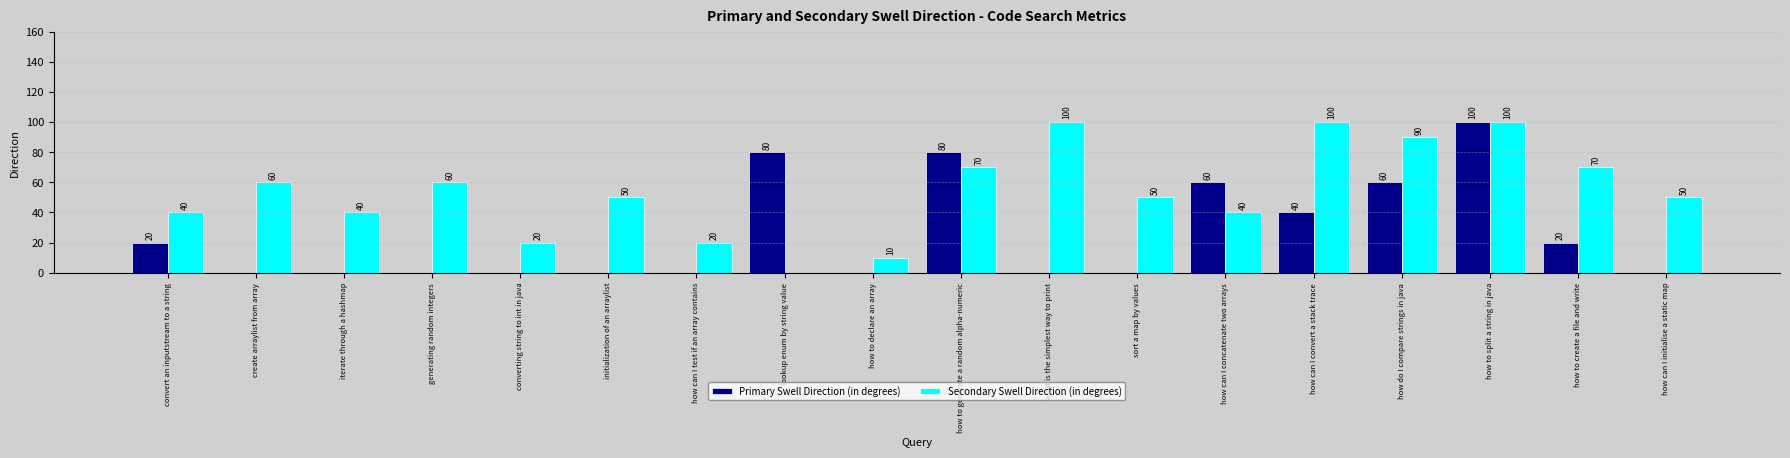

Are the bars horizontal?

No